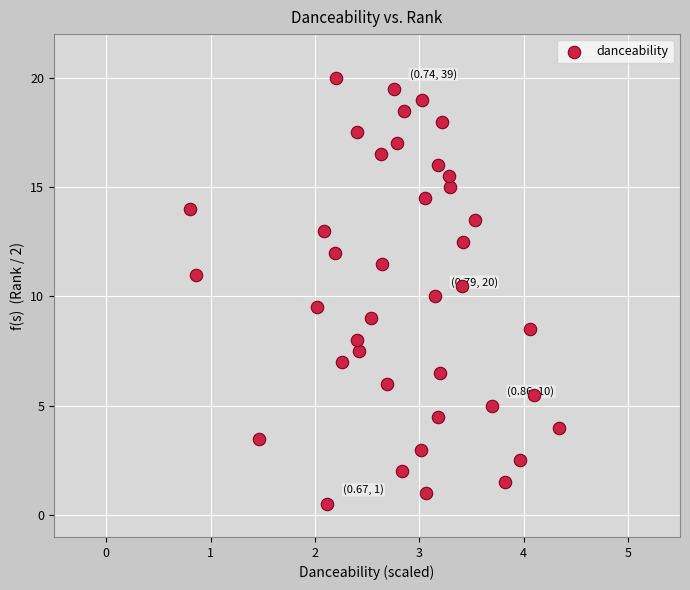

What is the range of Y values (max minus min)?

19.5